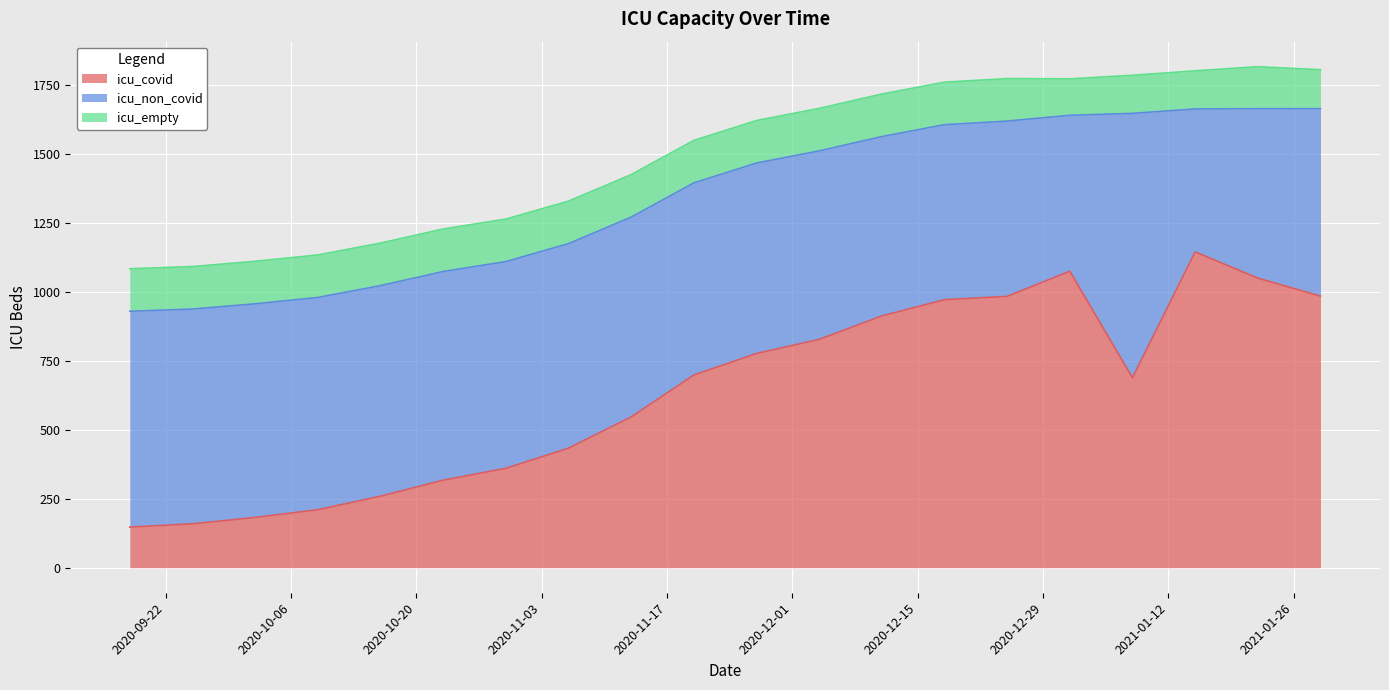

At which category is the sum across all series the highest?

2021-01-22